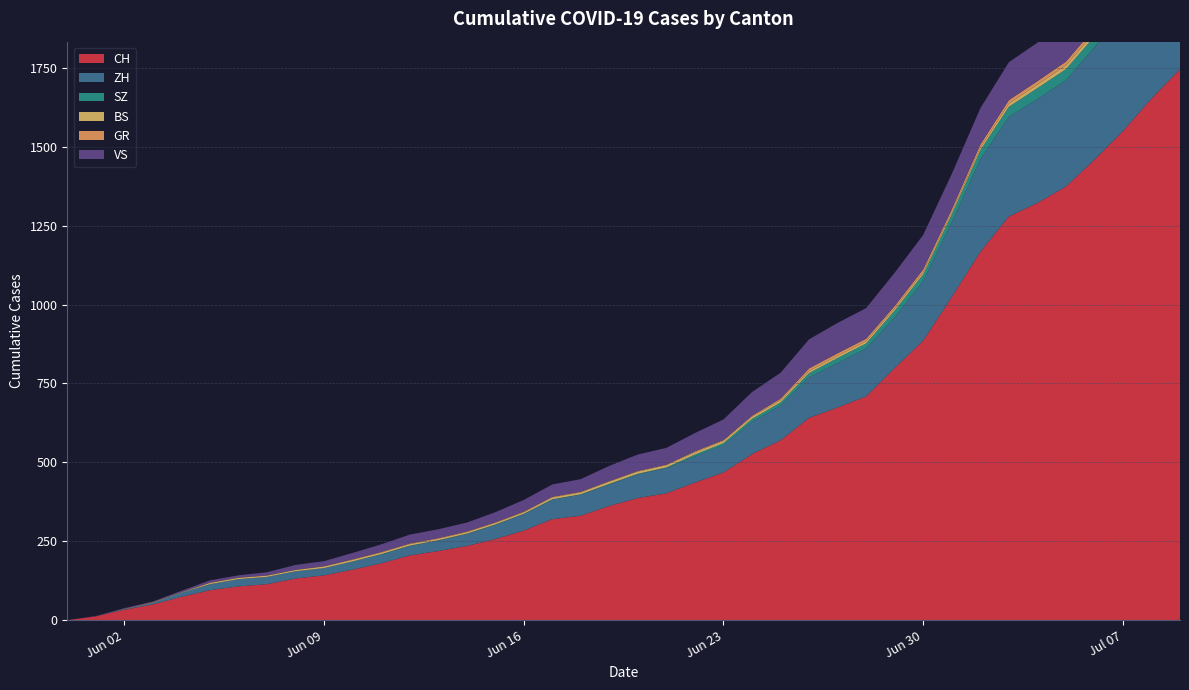

Reading left to right, transcribe all the data shown in this chart.

CH: 0	12	33	50	74	95	107	114	132	142	160	180	205	219	235	257	284	320	331	362	387	402	436	468	526	570	641	674	709	799	886	1024	1167	1279	1322	1374	1459	1550	1653	1746
ZH: 0	0	2	5	13	19	23	23	23	23	26	28	30	33	38	45	52	62	67	68	75	80	83	87	103	110	129	141	152	161	189	237	293	316	329	337	356	382	405	424
SZ: 0	0	0	0	0	0	0	0	0	0	0	1	1	1	1	1	1	1	1	2	2	2	6	6	9	10	13	16	16	21	21	25	29	32	35	35	35	42	46	49
BS: 0	0	0	1	1	4	4	4	4	5	5	5	5	5	5	5	5	6	6	7	7	7	7	7	7	7	7	7	7	7	7	7	8	10	11	12	12	15	18	21
GR: 0	0	1	1	1	1	1	1	1	1	2	2	2	2	2	2	2	2	2	2	2	2	3	3	3	5	8	8	8	8	9	9	10	11	11	12	13	14	16	18
VS: 0	1	2	2	4	7	7	10	15	16	20	24	28	28	28	32	37	39	40	48	52	53	58	65	75	82	92	96	97	105	109	112	115	120	122	124	127	130	130	132